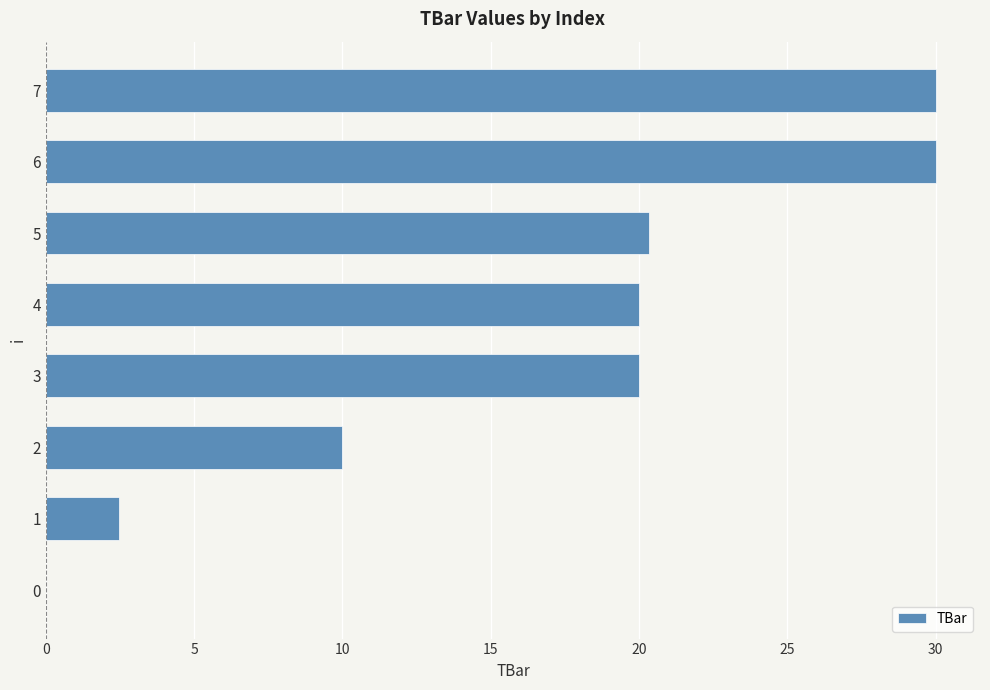

Approximately how many times larger is the value at 4 compared to 6?

0.7